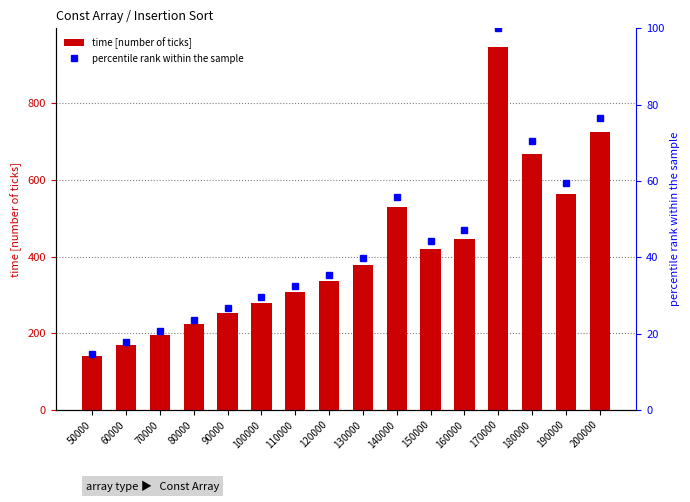

At 60000, list the series in order from smallest to largest.

percentile rank within the sample, time [number of ticks]